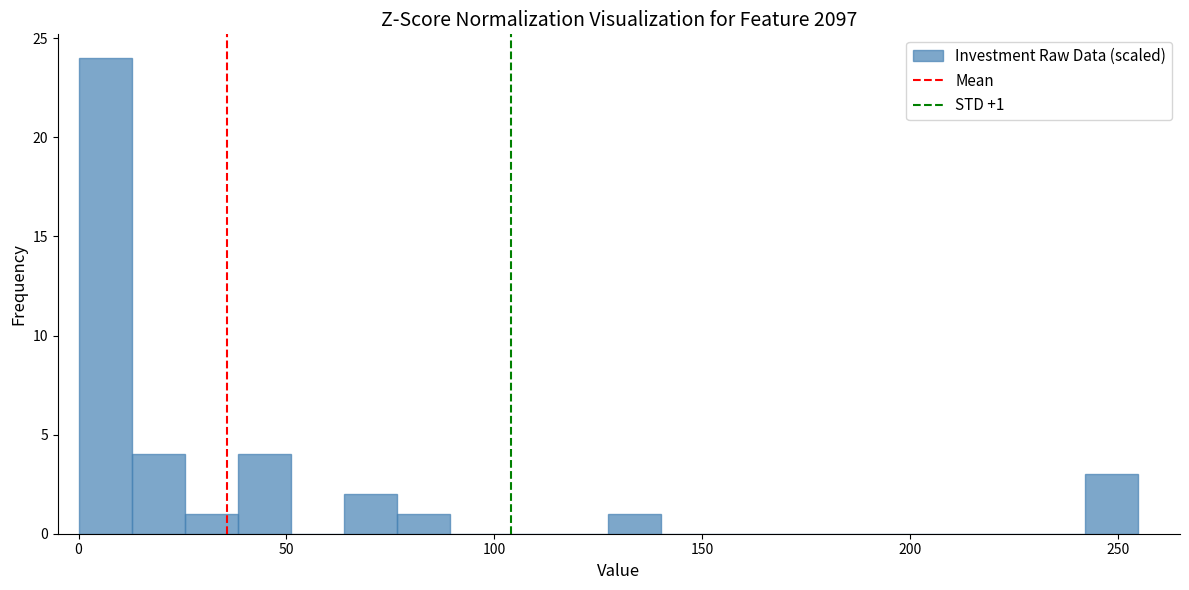

Read against the x-axis, roughly where is the centre of the tallest bar?

5